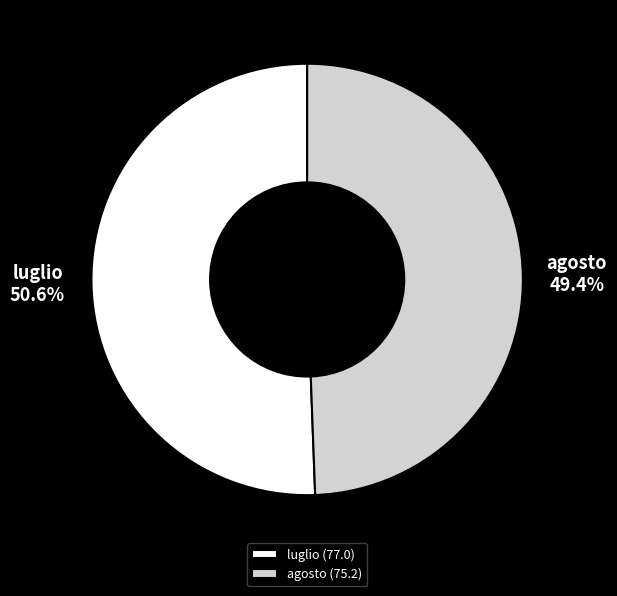

Is it true that luglio is 51% of the pie?

True